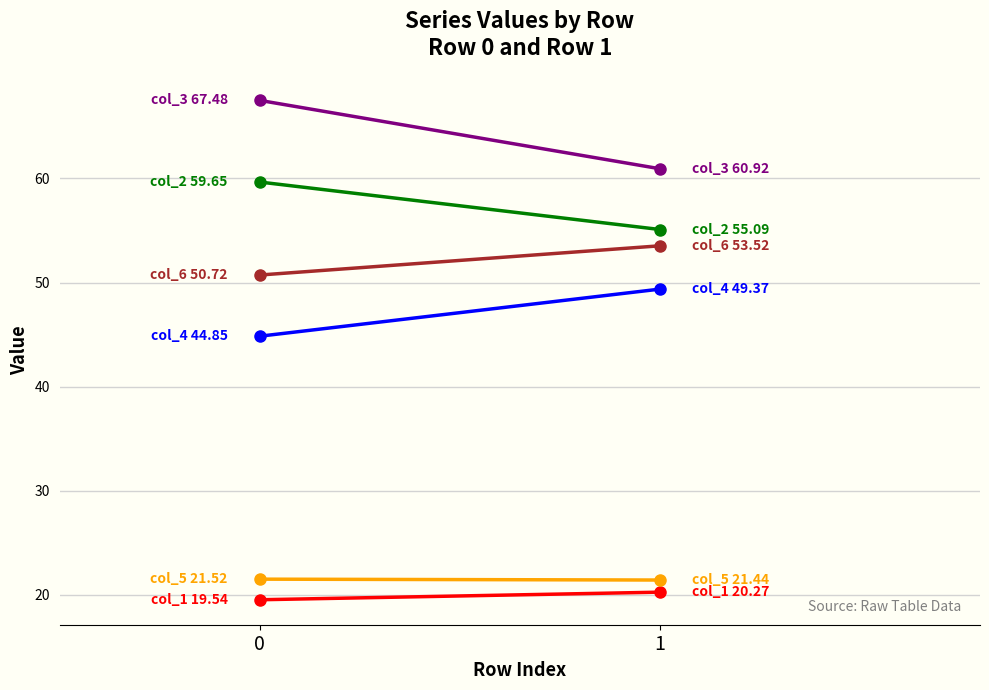

Which has a higher value, 1 or 0?

1